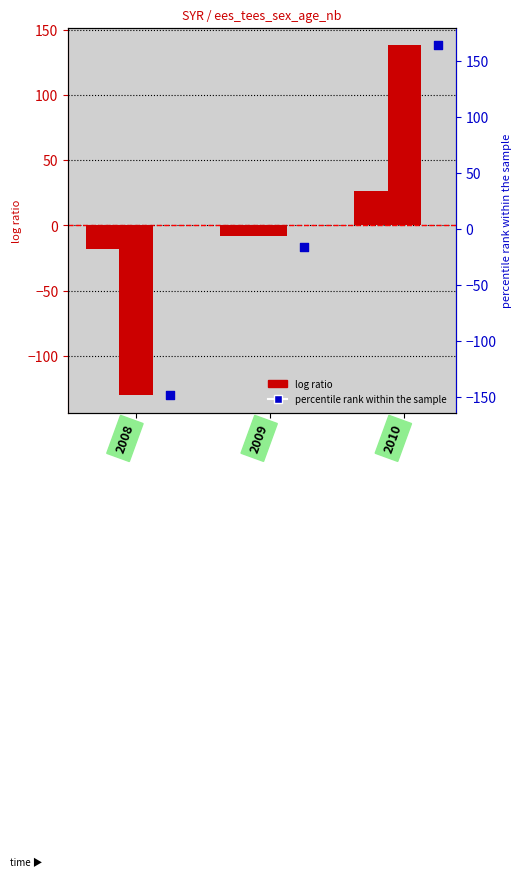

Is the value of sex_t at 2009 greater than the value of sex_m at 2010?

No